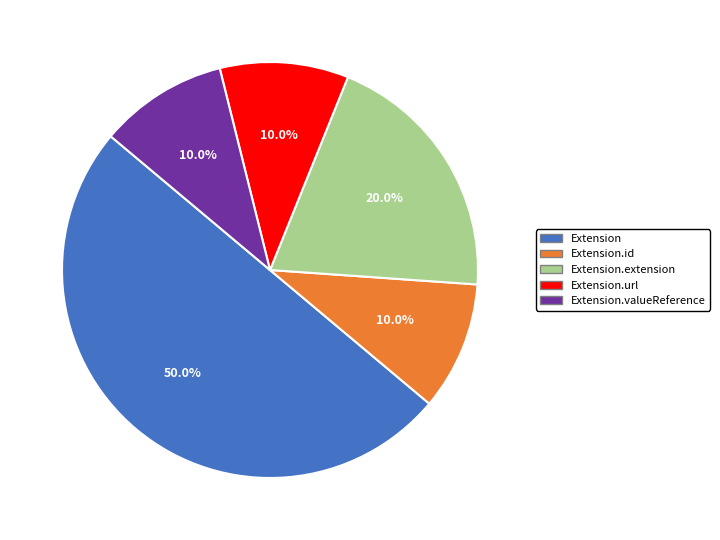

To the nearest percent, what is the difference between the Extension.url and Extension.id slice percentages?

0%